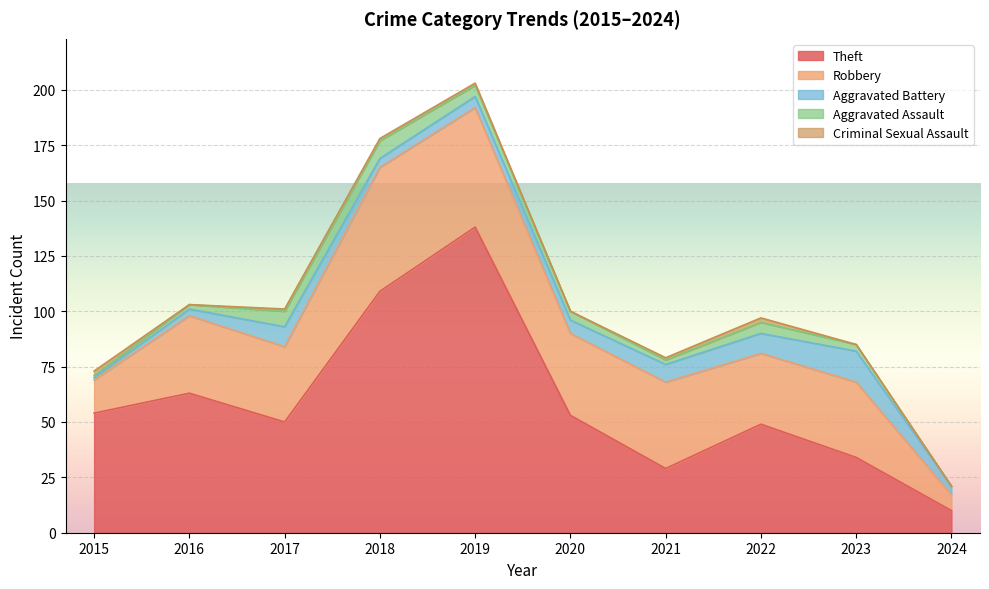

What is the sum of all Robbery values?

343